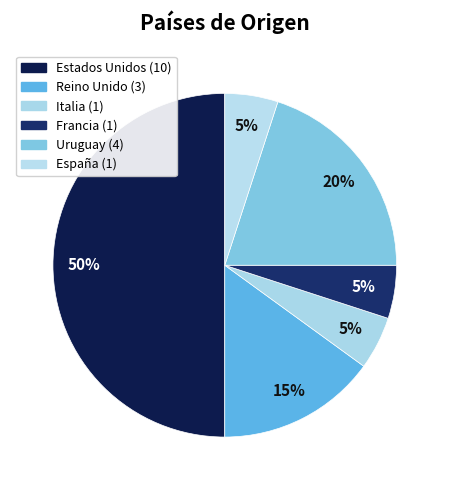

Rank the categories by value from lowest to highest.

Italia, Francia, España, Reino Unido, Uruguay, Estados Unidos